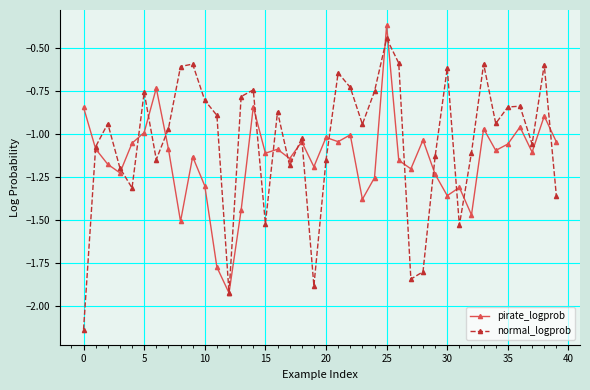

List the series in order of their overall mean, highest first.

normal_logprob, pirate_logprob